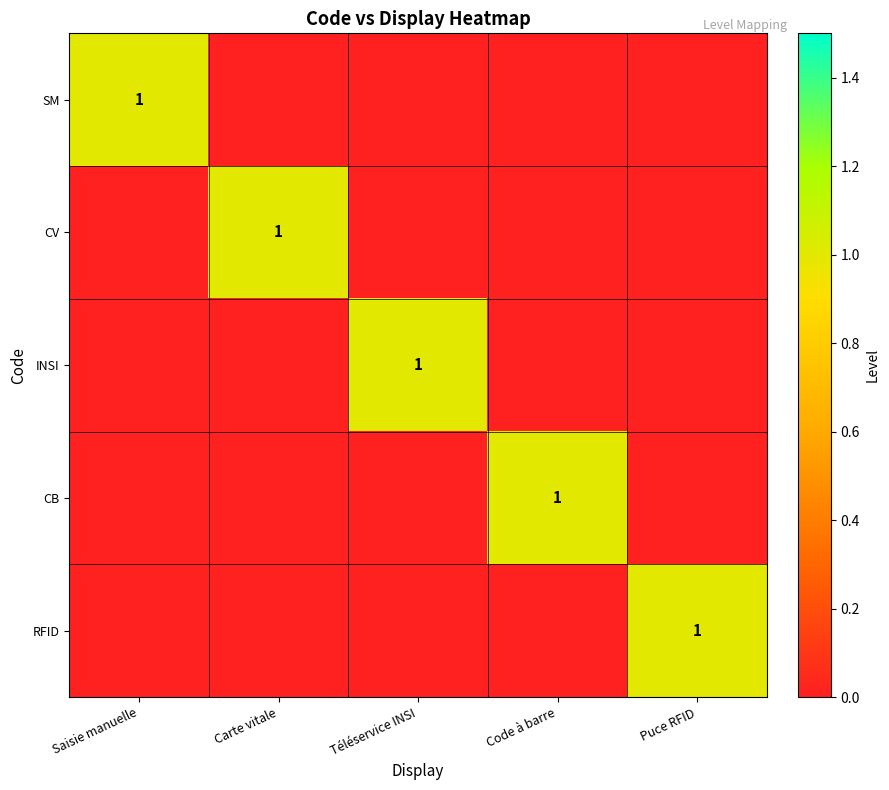

The SM series shows 1 at Saisie manuelle. True or false?

True